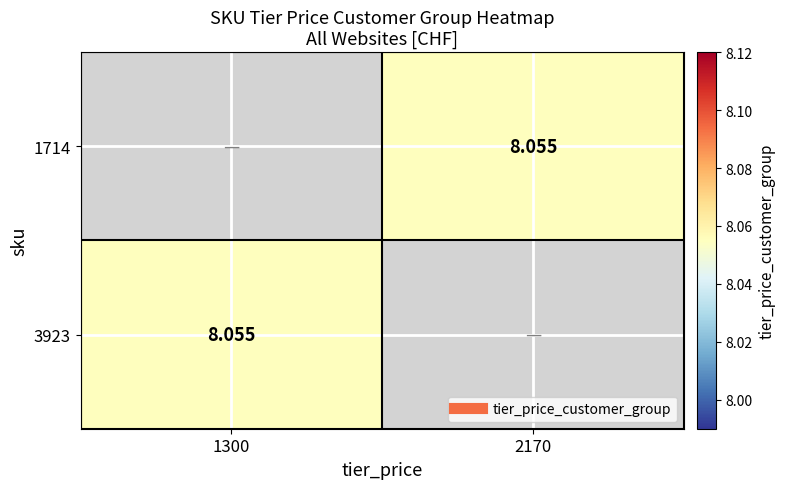

Is it true that 1714 equals 8.1 at 2170?

True